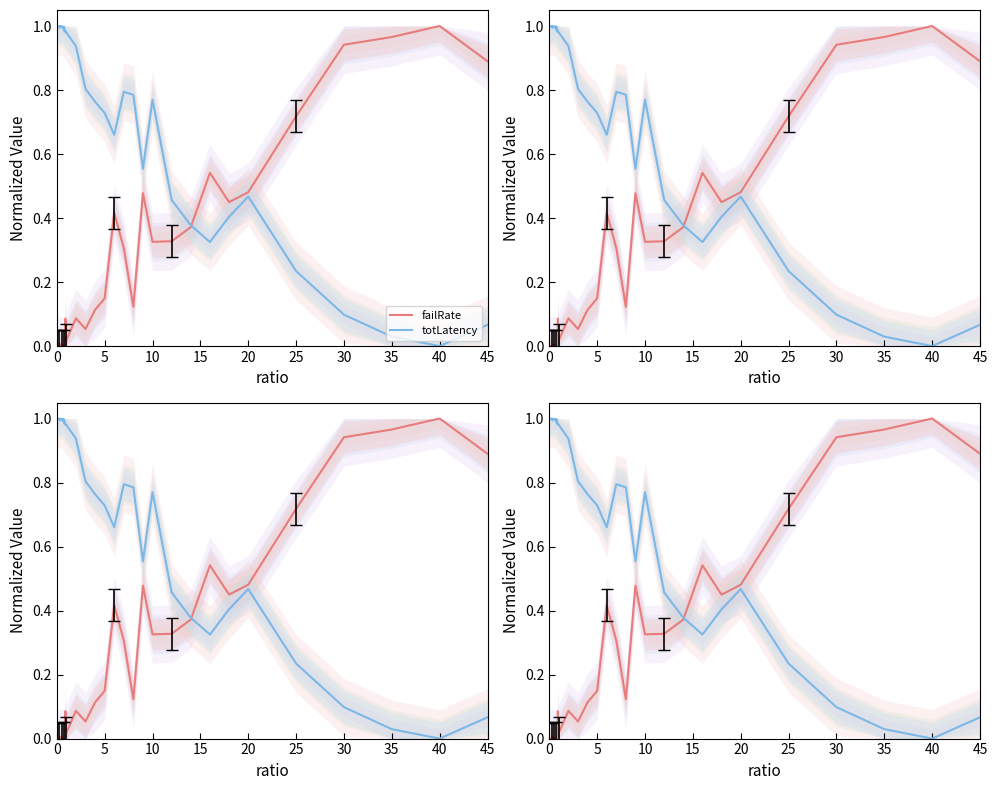

What is the value of the totLatency point at the 37th from the left?

0.1